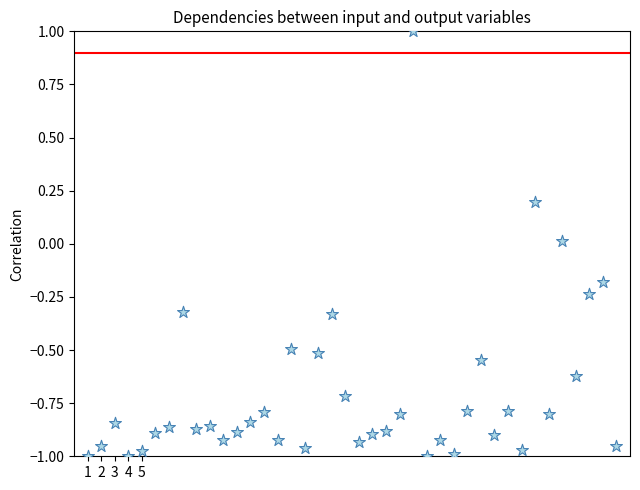

What is the range of Y values (max minus min)?

2.0